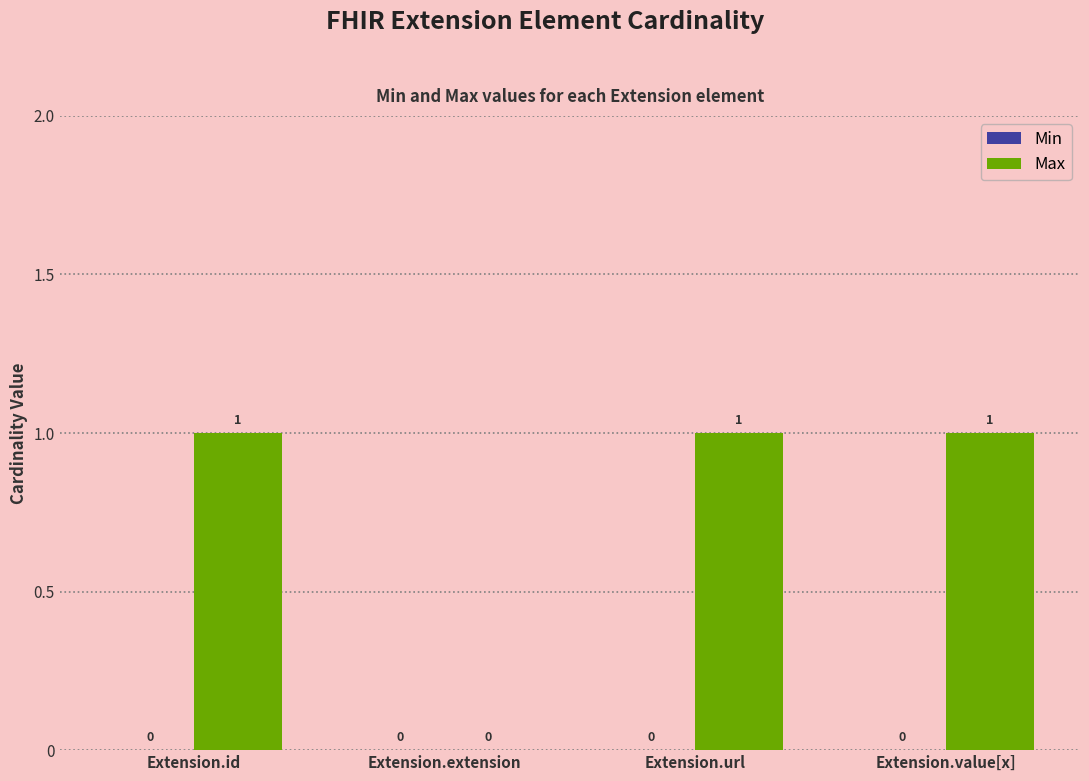

How many positive values are there?

3